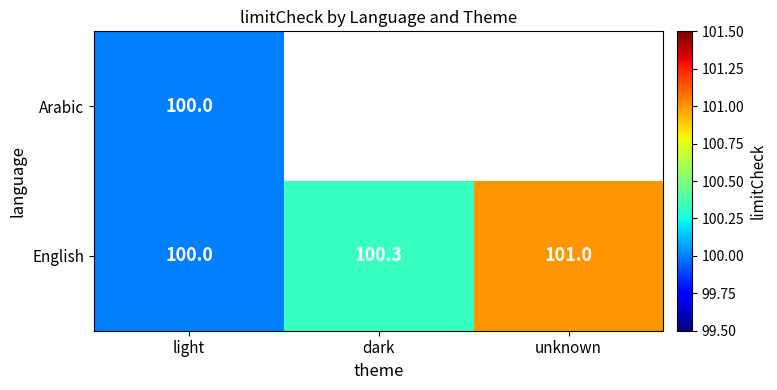

Which label corresponds to the smallest value in the chart?

dark